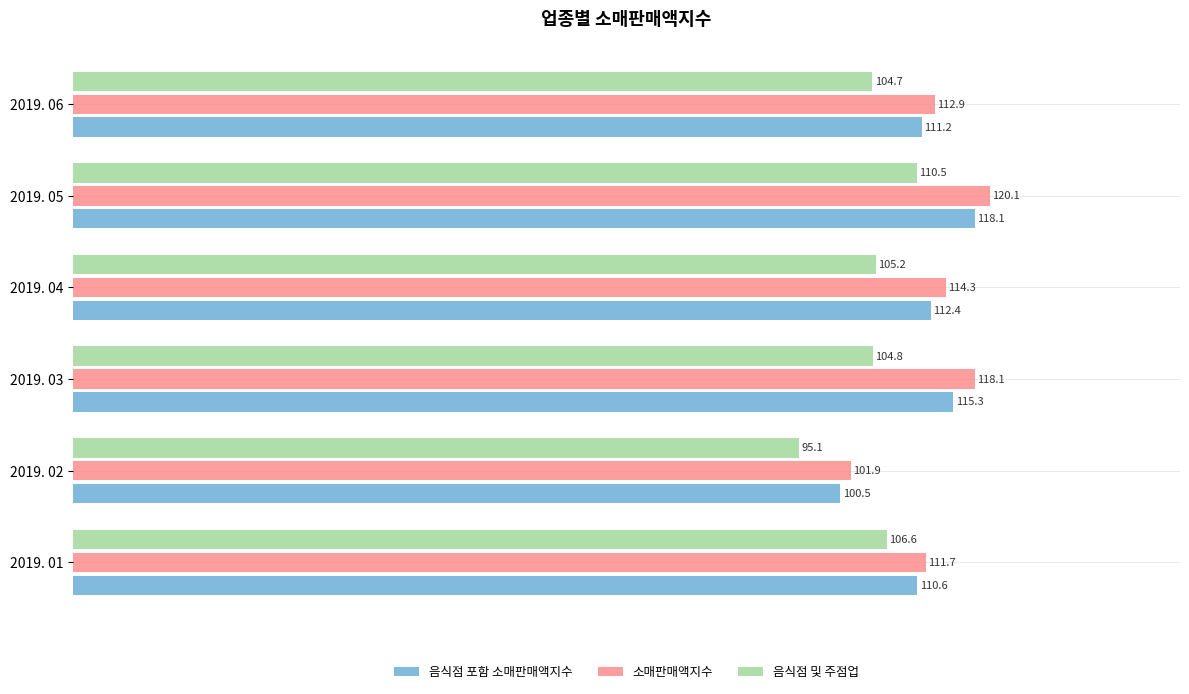

What is the sum of all 소매판매액지수 values?

679.0